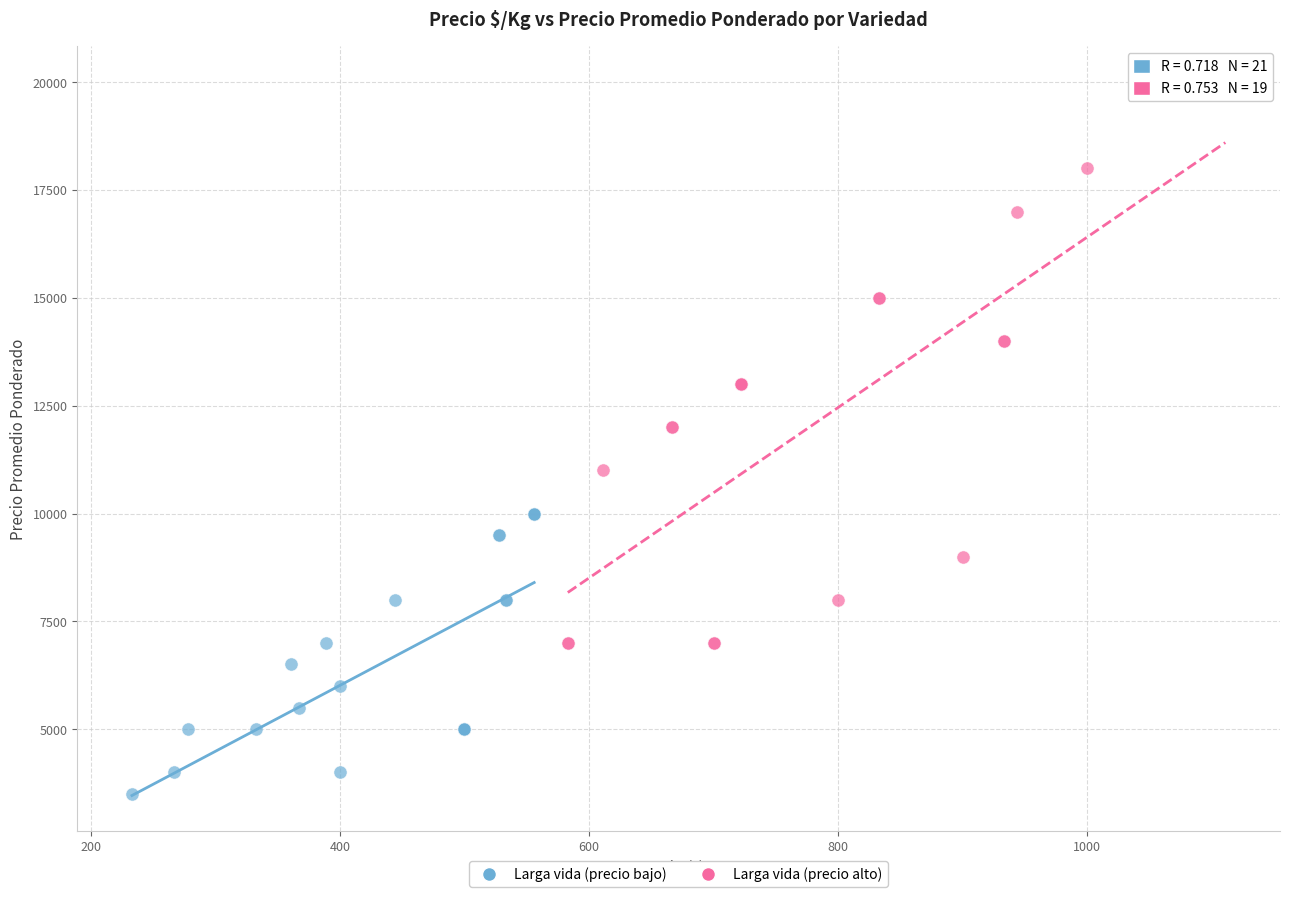

Which series has the largest Y range (max minus min)?

Larga vida (precio alto)